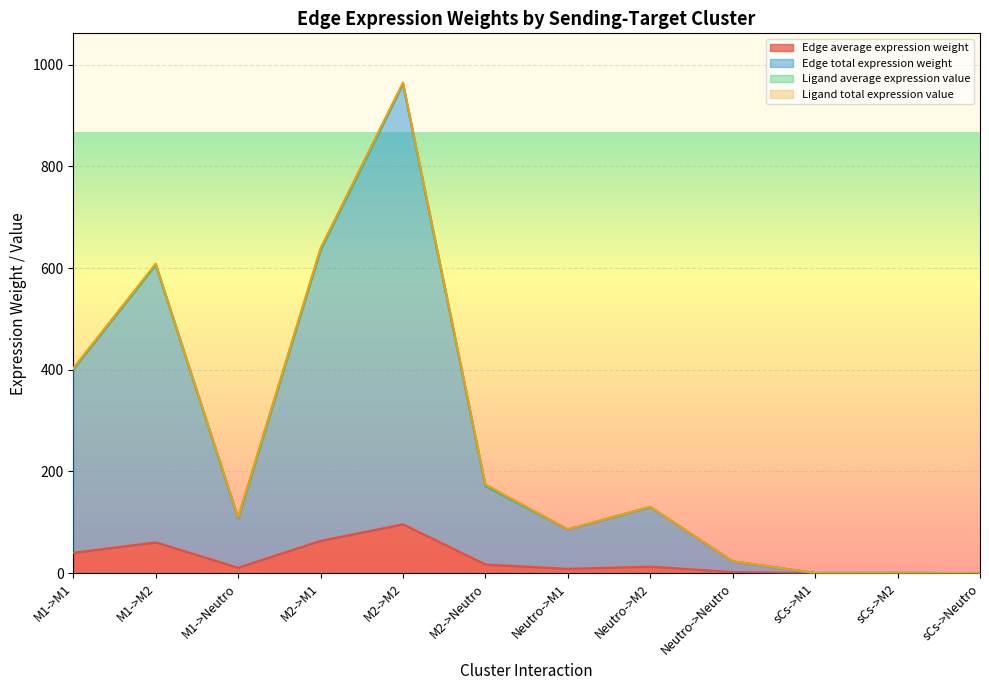

True or false: Edge total expression weight has a value of 234.7 at M2->Neutro.

False